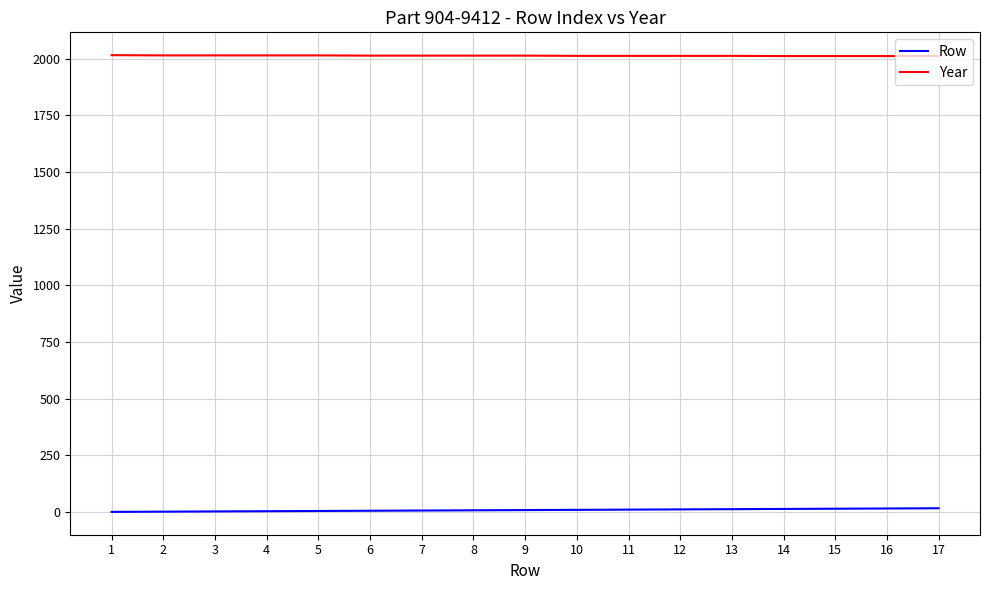

How many values in the Year series are below 2013?

8